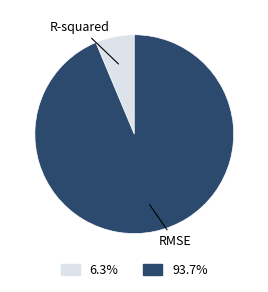

Is there any slice that represents more than half of the pie?

Yes